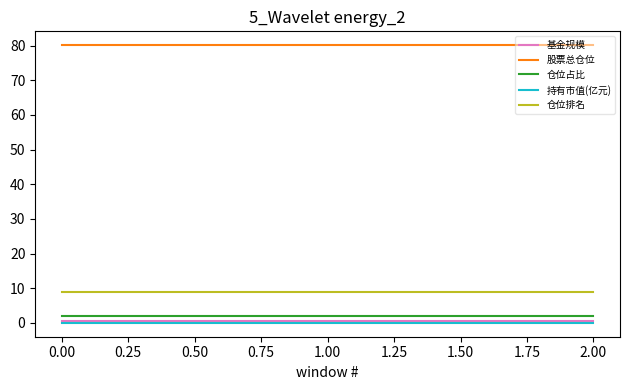

Is the value of 股票总仓位 at 2.00 greater than the value of 基金规模 at 1.00?

Yes